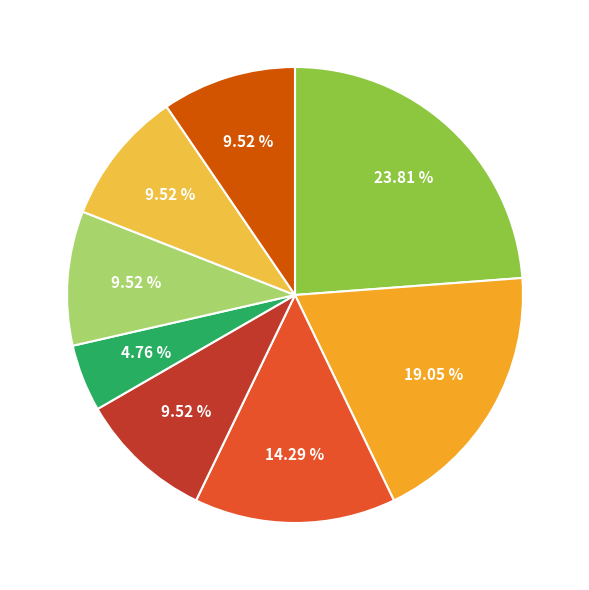

How many segments does this pie chart have?

8